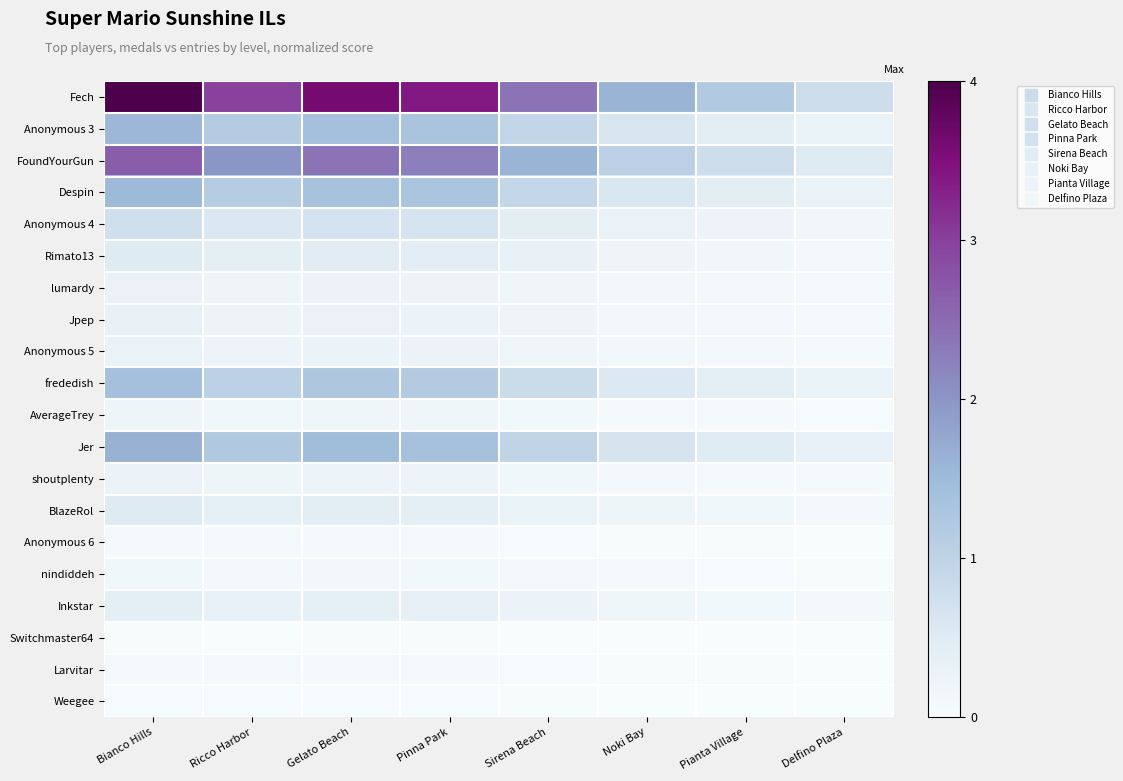

At which category does the chart reach its minimum across all series?

Delfino Plaza